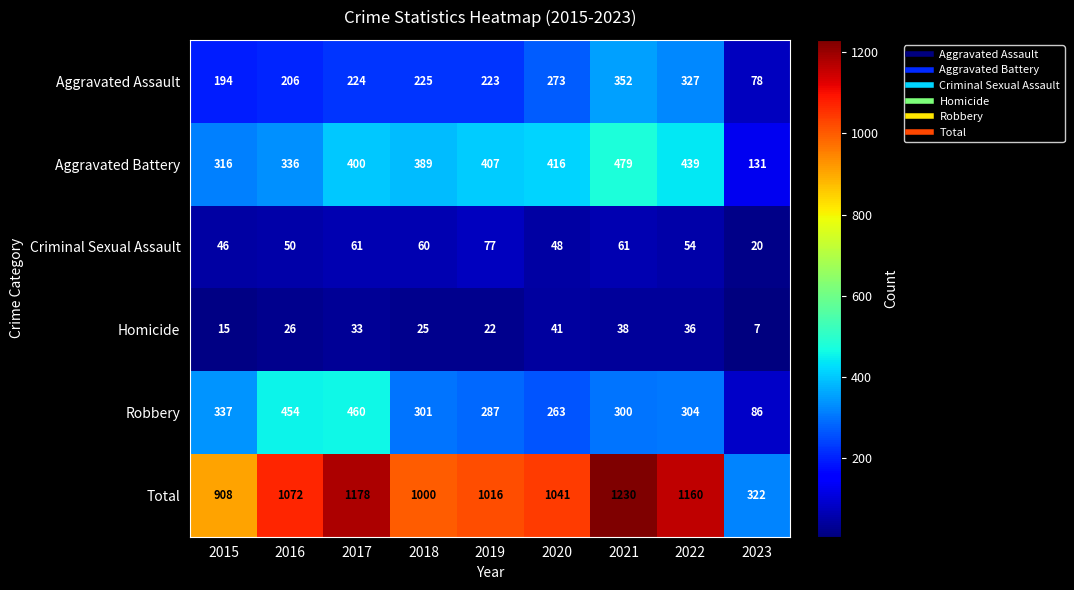

List the series in order of their peak value, highest first.

Total, Aggravated Battery, Robbery, Aggravated Assault, Criminal Sexual Assault, Homicide